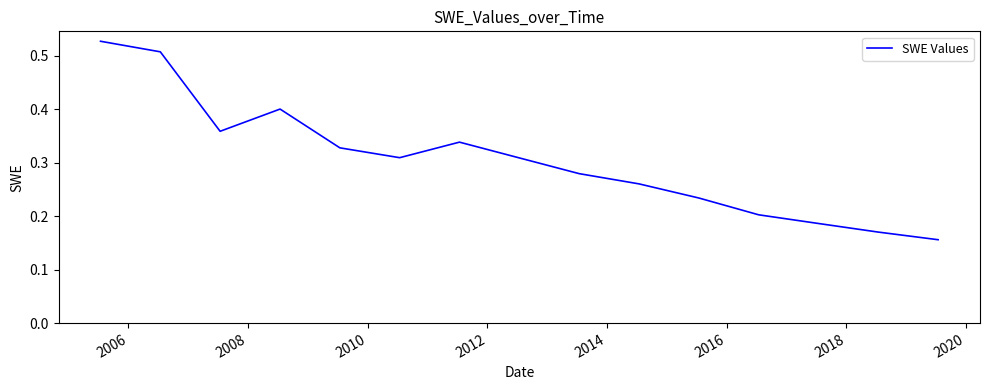

Does the chart have visible grid lines?

No